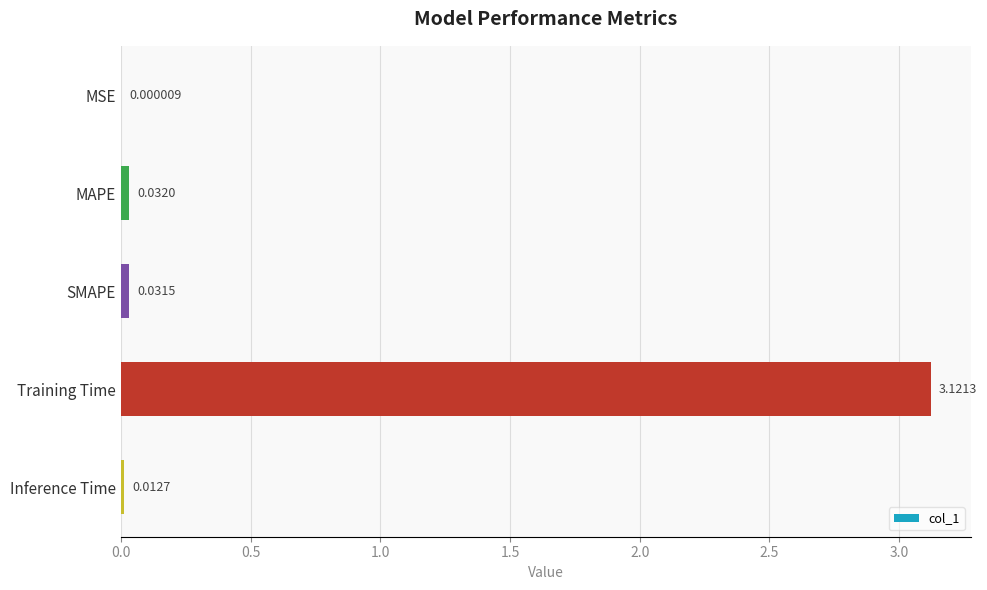

What is the change in value from MAPE to Training Time?

+3.1